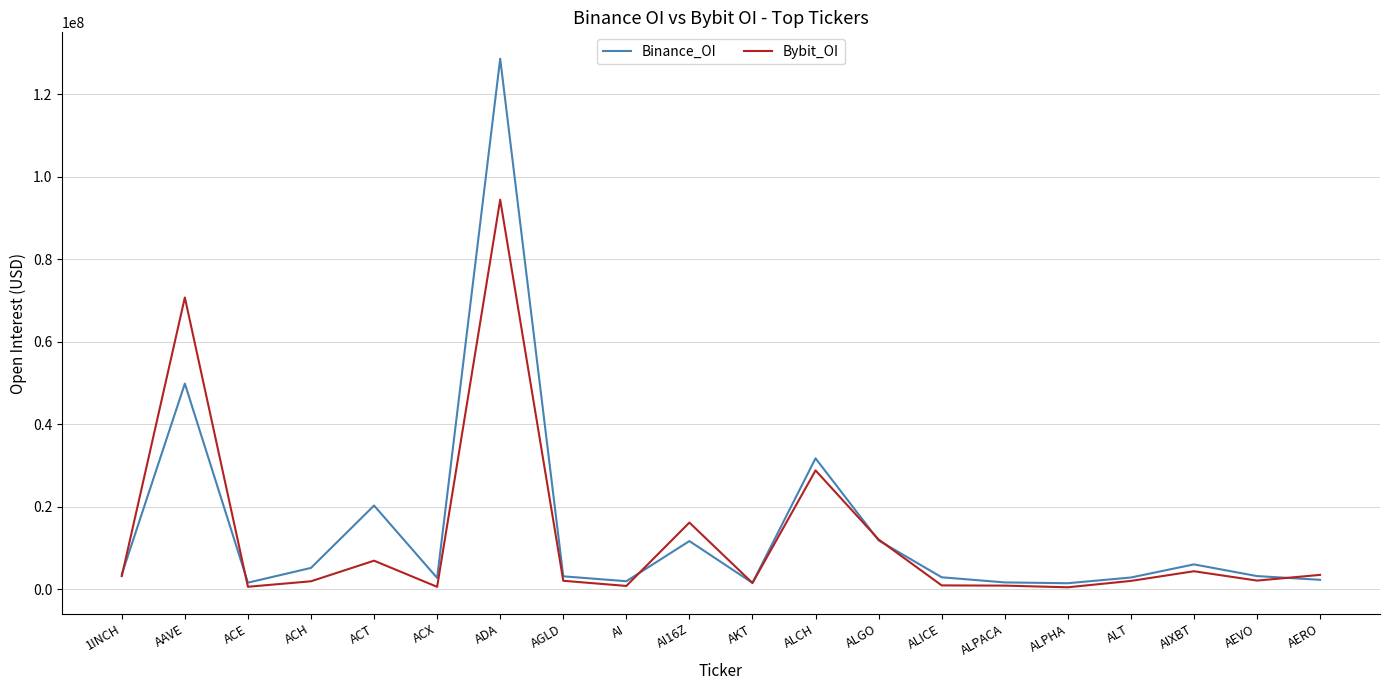

Does the chart display data point markers on the line(s)?

No